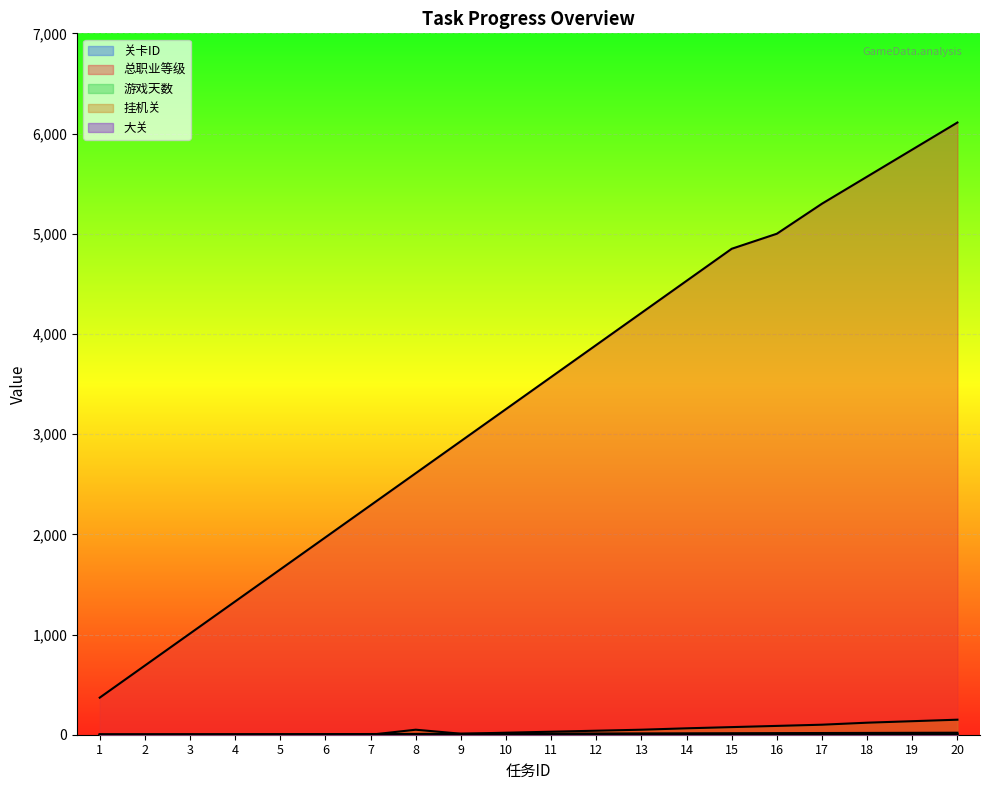

Which has a higher value, 19 or 8?

19